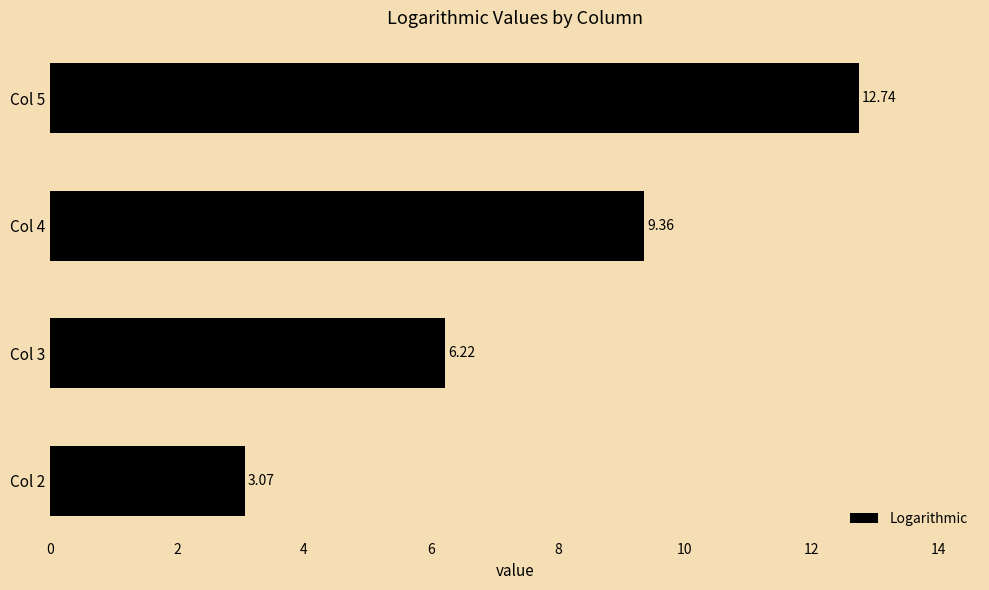

List the labels in order of value, largest first.

Col 5, Col 4, Col 3, Col 2